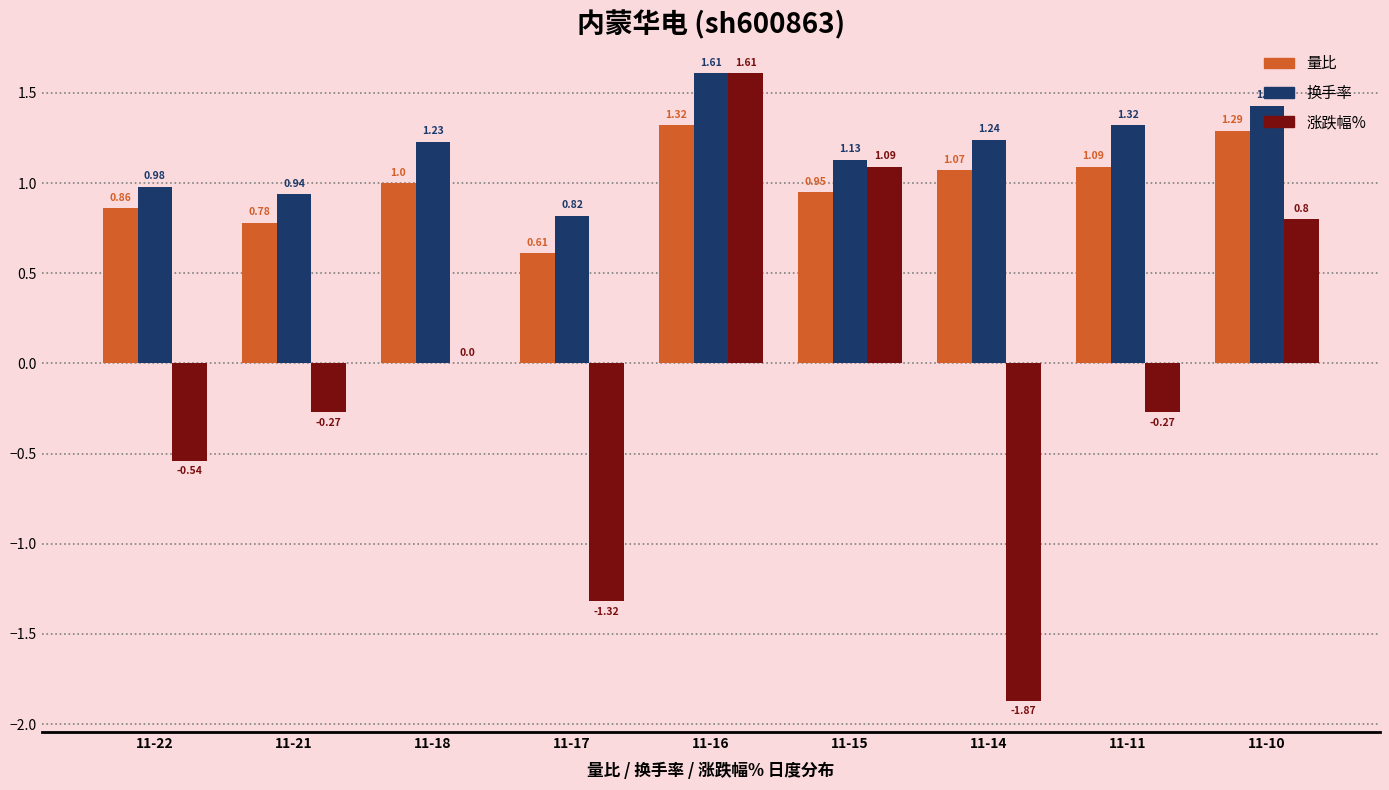

Between 11-17 and 11-10, which series saw the biggest shift?

涨跌幅%